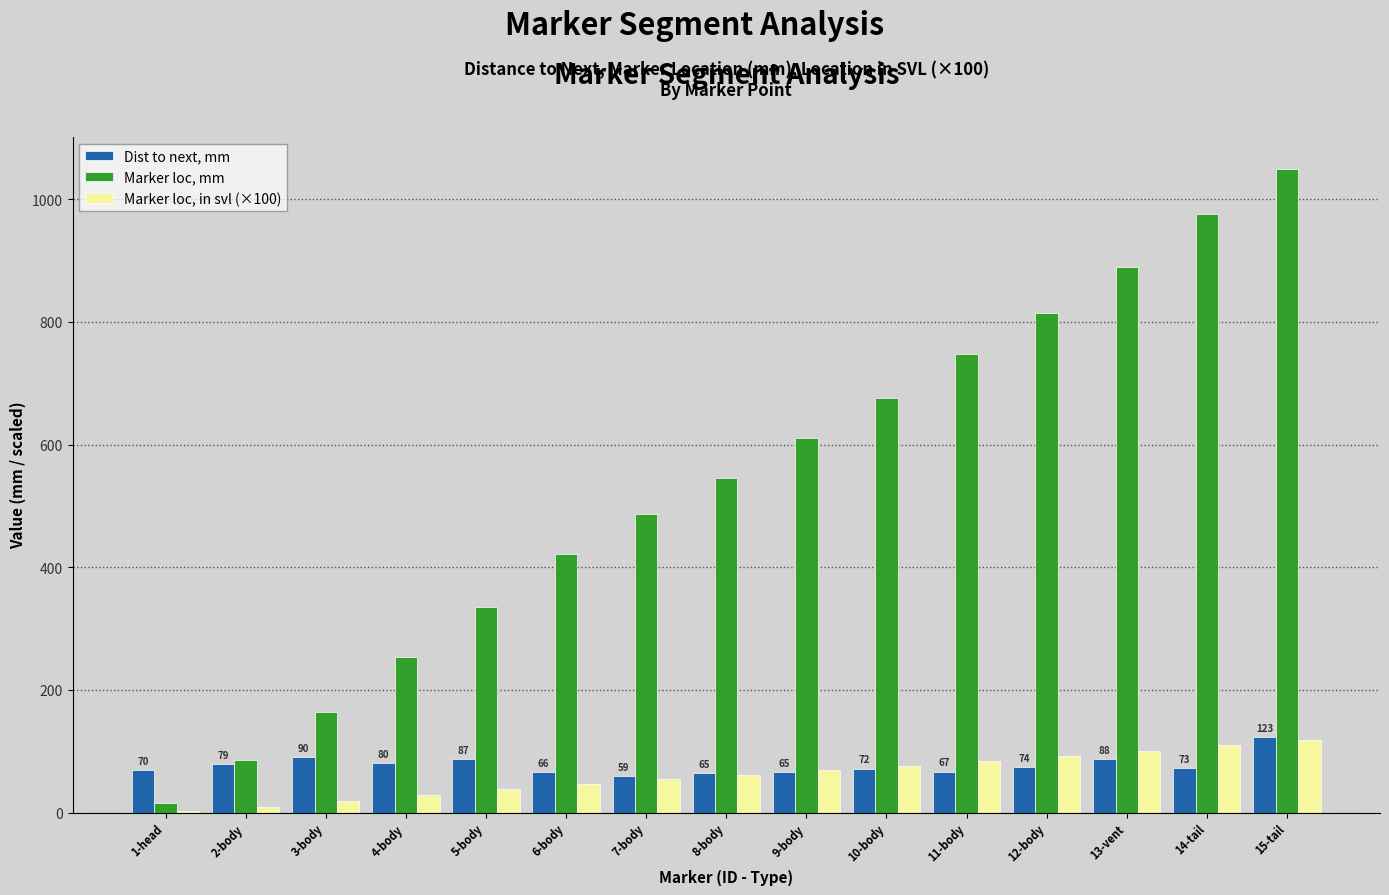

Between 11-body and 14-tail, which series saw the biggest shift?

Marker loc, mm